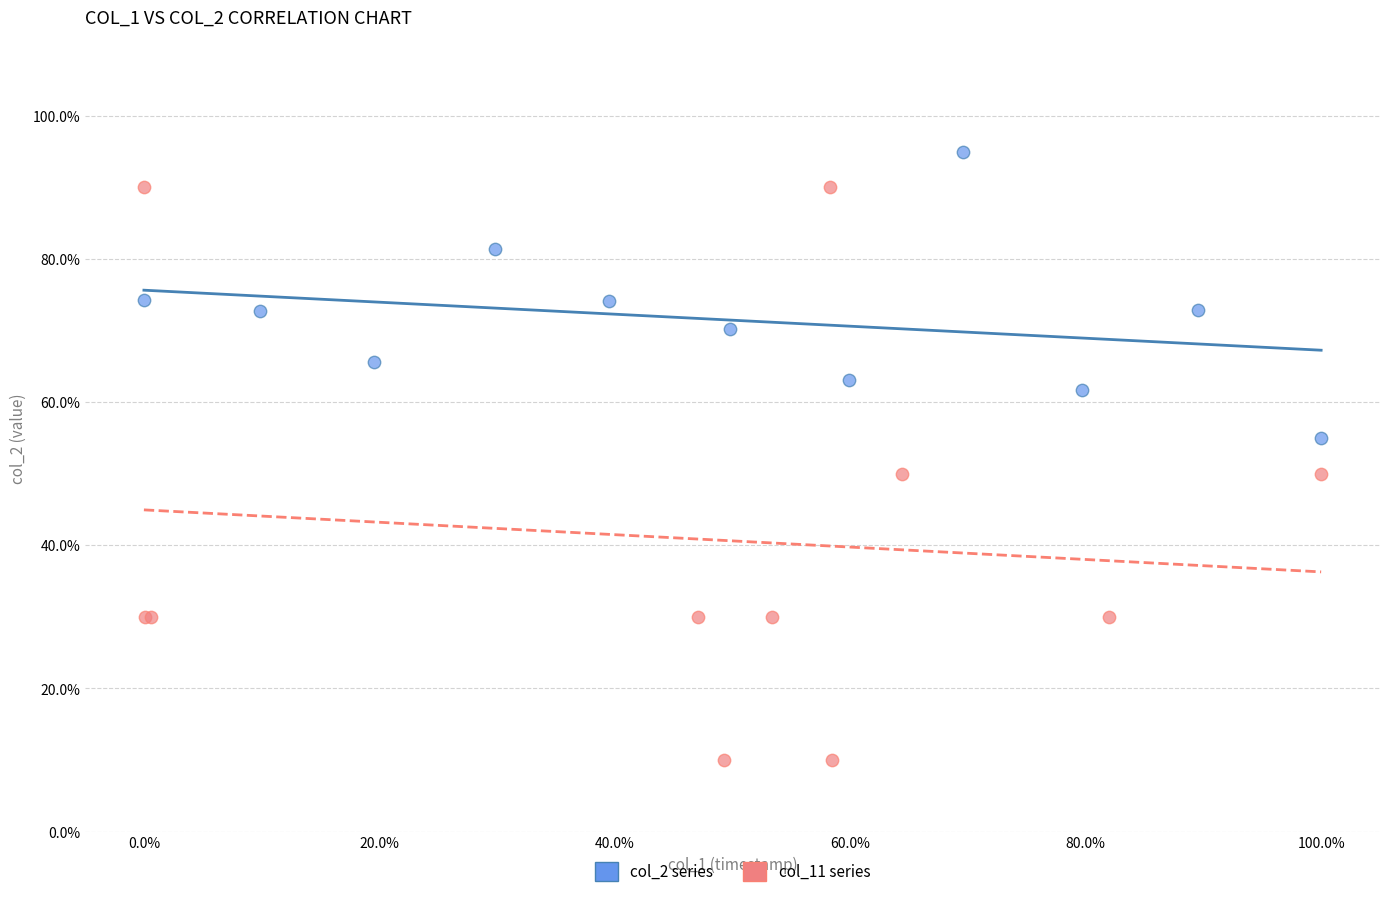

What are all the series names shown in the legend?

col_2 series, col_11 series